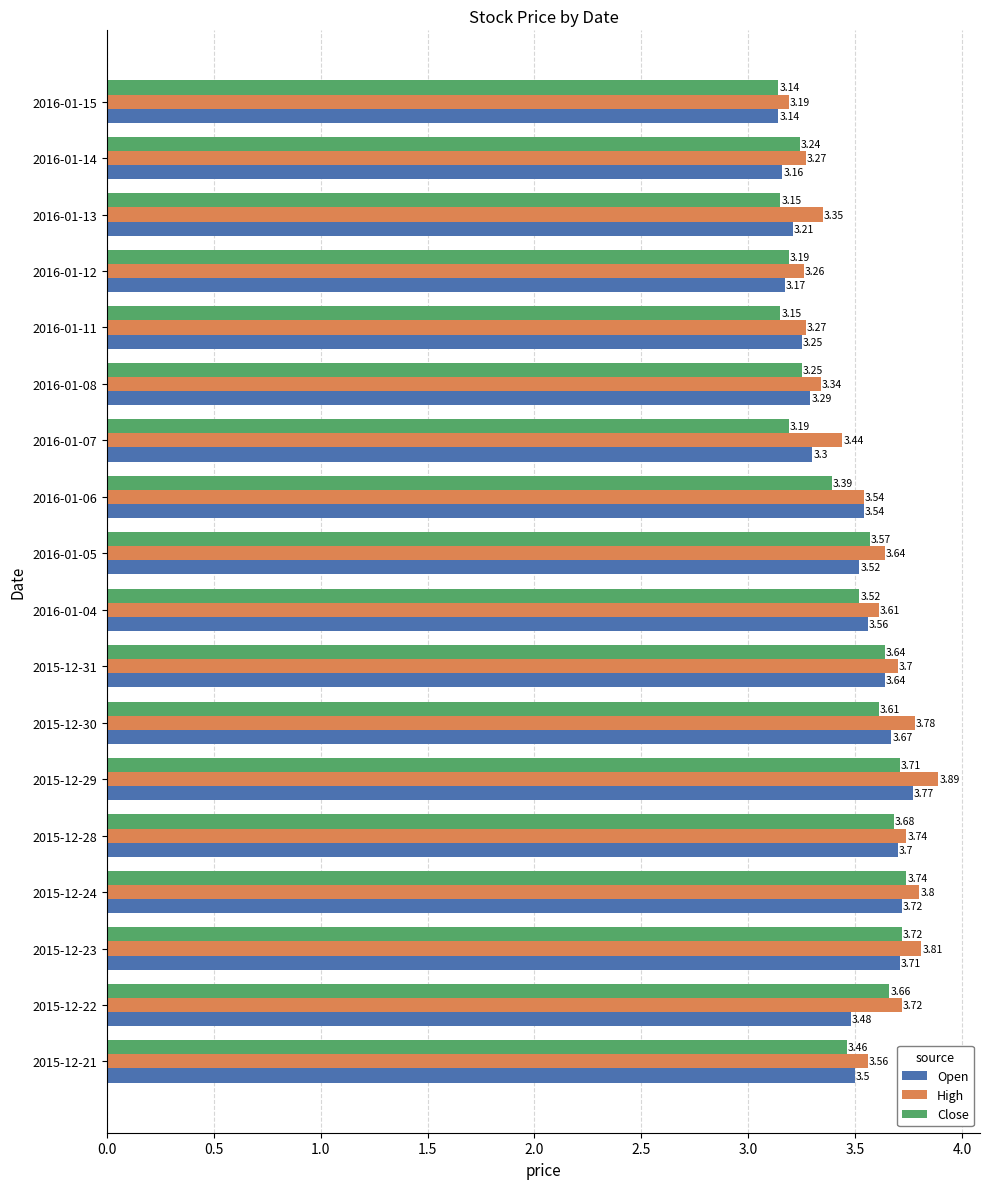

At 2015-12-28, list the series in order from largest to smallest.

High, Open, Close